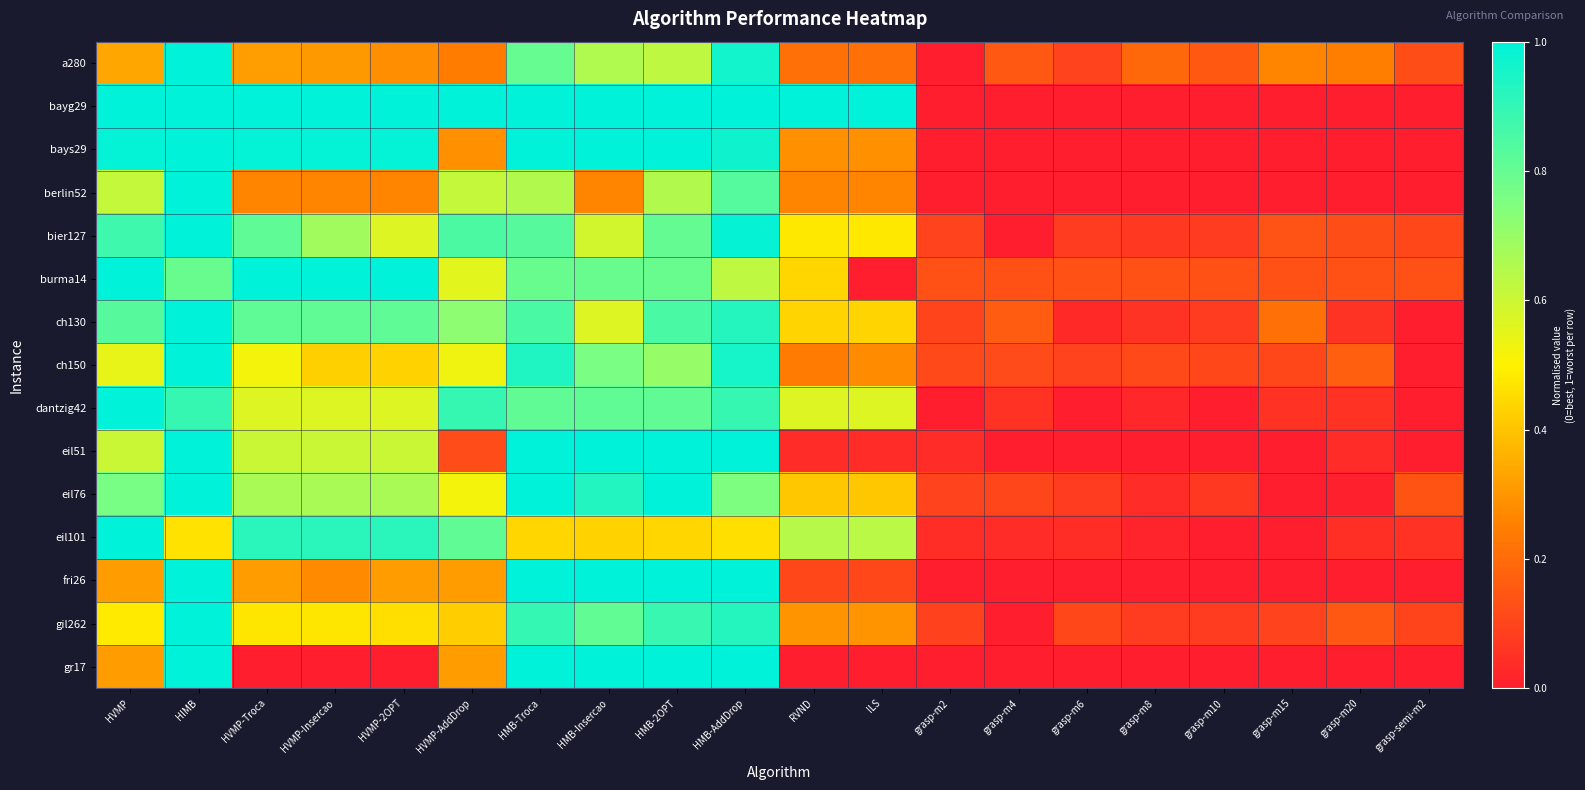

Between ILS and HIMB, which is larger?

HIMB